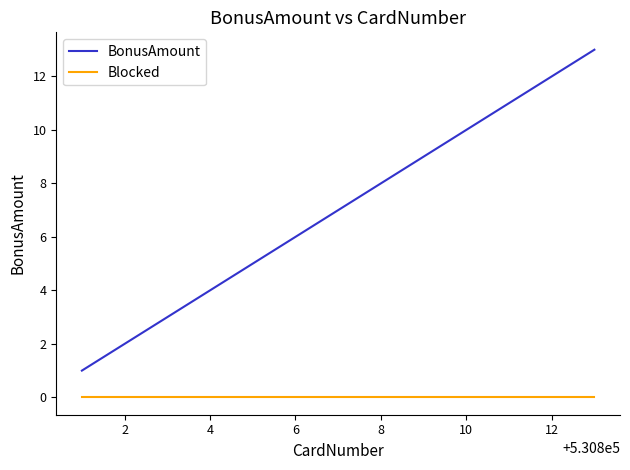

Rank the series by their maximum value, from lowest to highest.

Blocked, BonusAmount